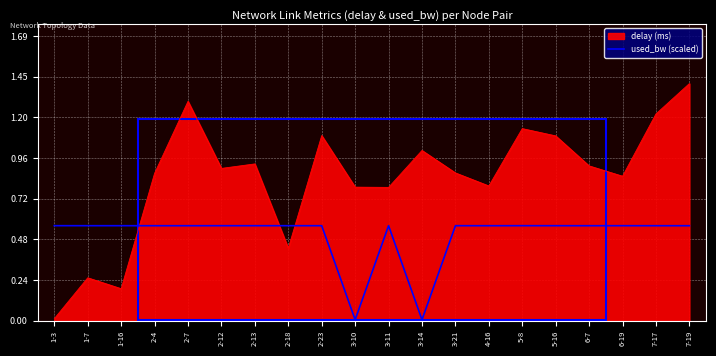

At which category does the chart reach its peak across all series?

7-19